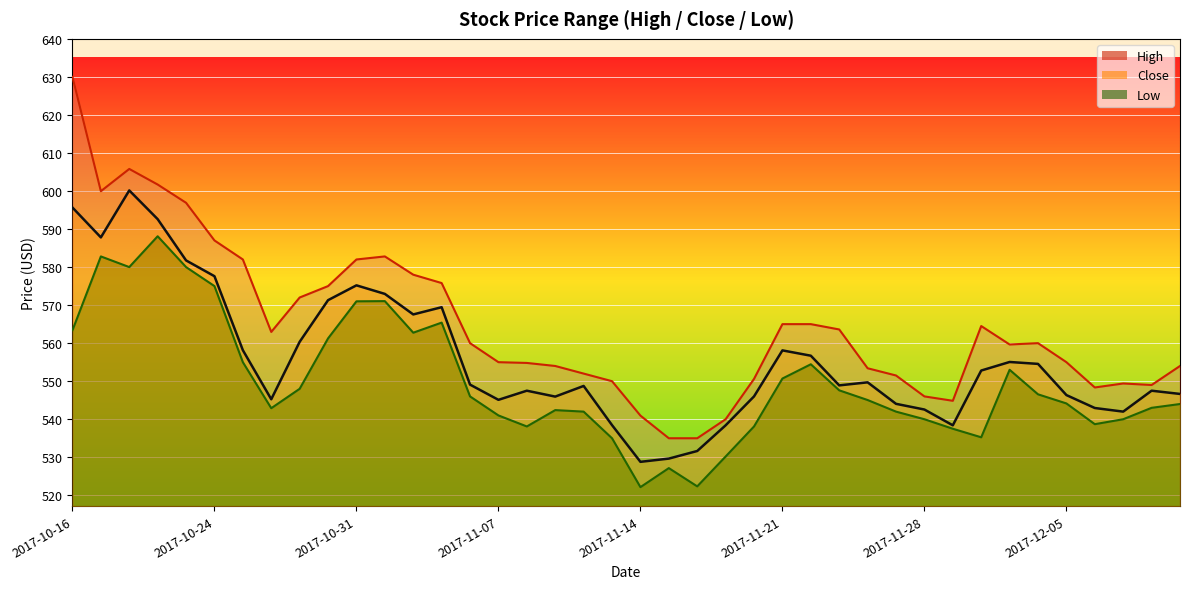

What is the sum of the Low values at 2017-11-13 and 2017-11-09?

1077.4